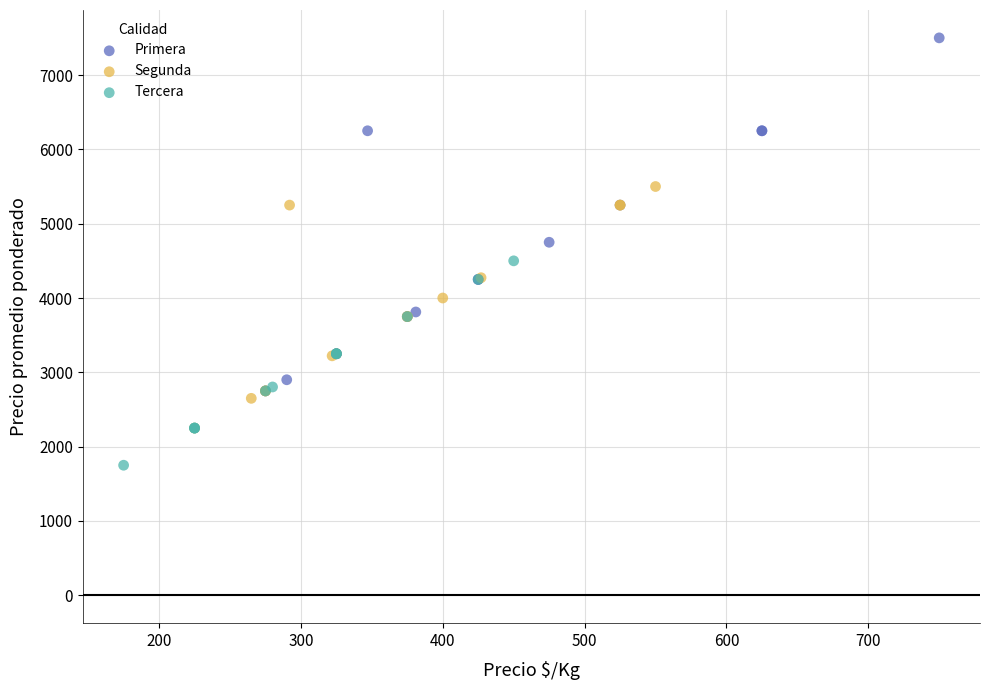

Which series has the widest spread of Y values?

Primera